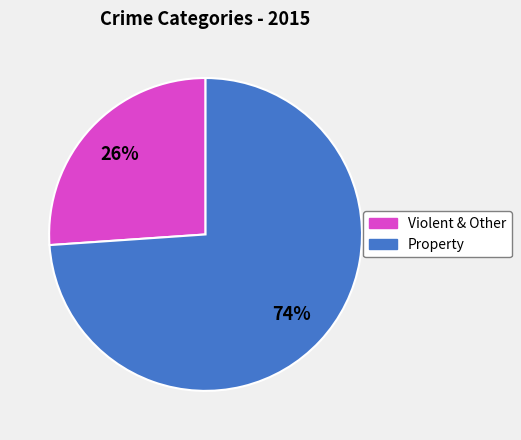

To the nearest percent, what is the average slice percentage?

50%